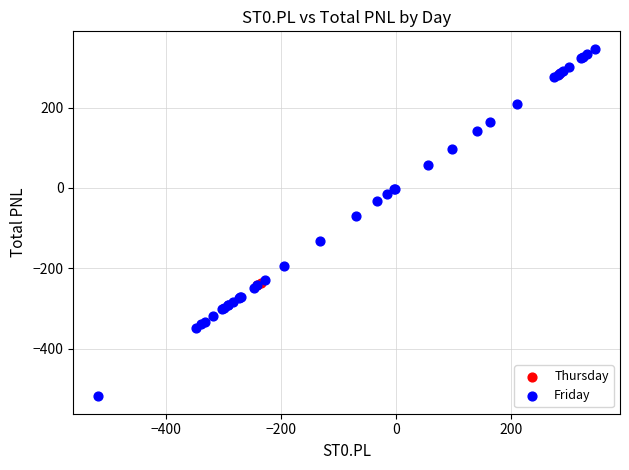

Which series reaches the minimum Y coordinate?

Friday